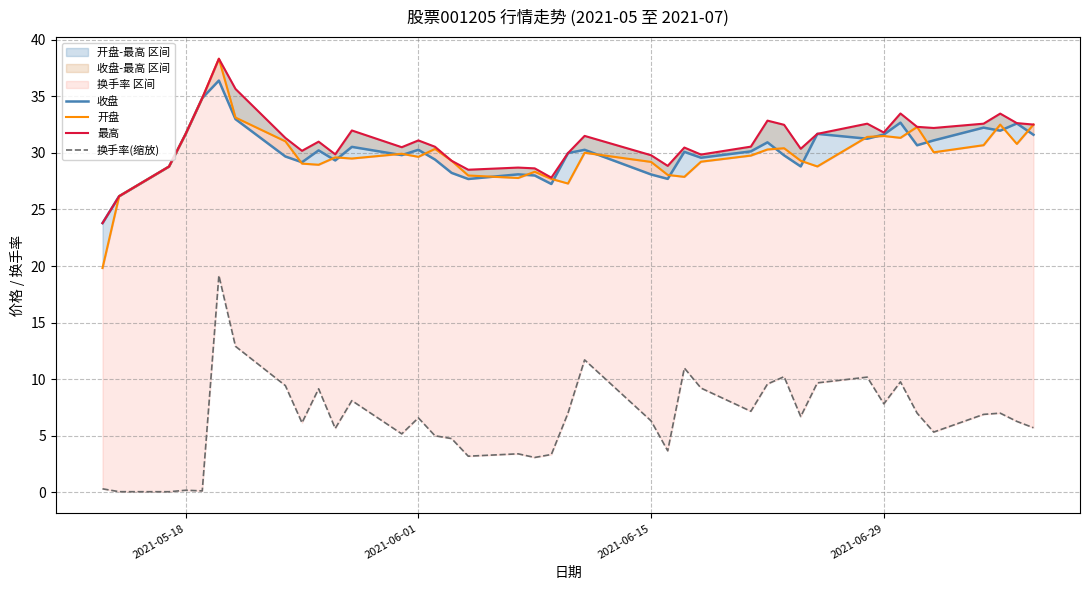

The value of 换手率(缩放) at 33 is 2.3. True or false?

False